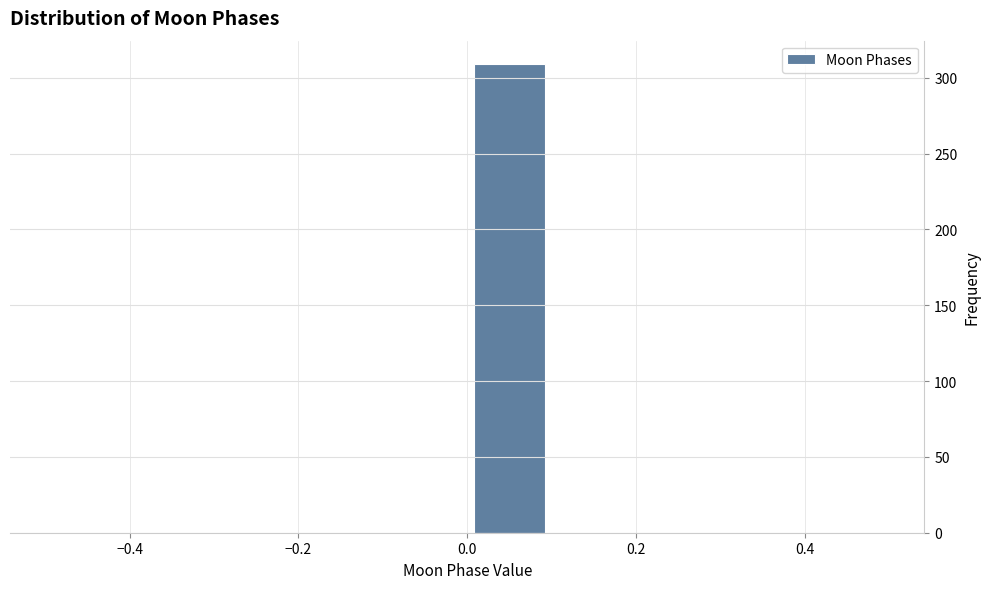

Reading left to right, transcribe this chart: for each bar, give the range it covers on the x-axis and its height. The values are not printed on the chart, so give them approximately, as read against the axis.

-0.5 to -0.4: 0
-0.4 to -0.3: 0
-0.3 to -0.2: 0
-0.2 to -0.1: 0
-0.1 to 0.0: 0
0.0 to 0.1: 310
0.1 to 0.2: 0
0.2 to 0.3: 0
0.3 to 0.4: 0
0.4 to 0.5: 0